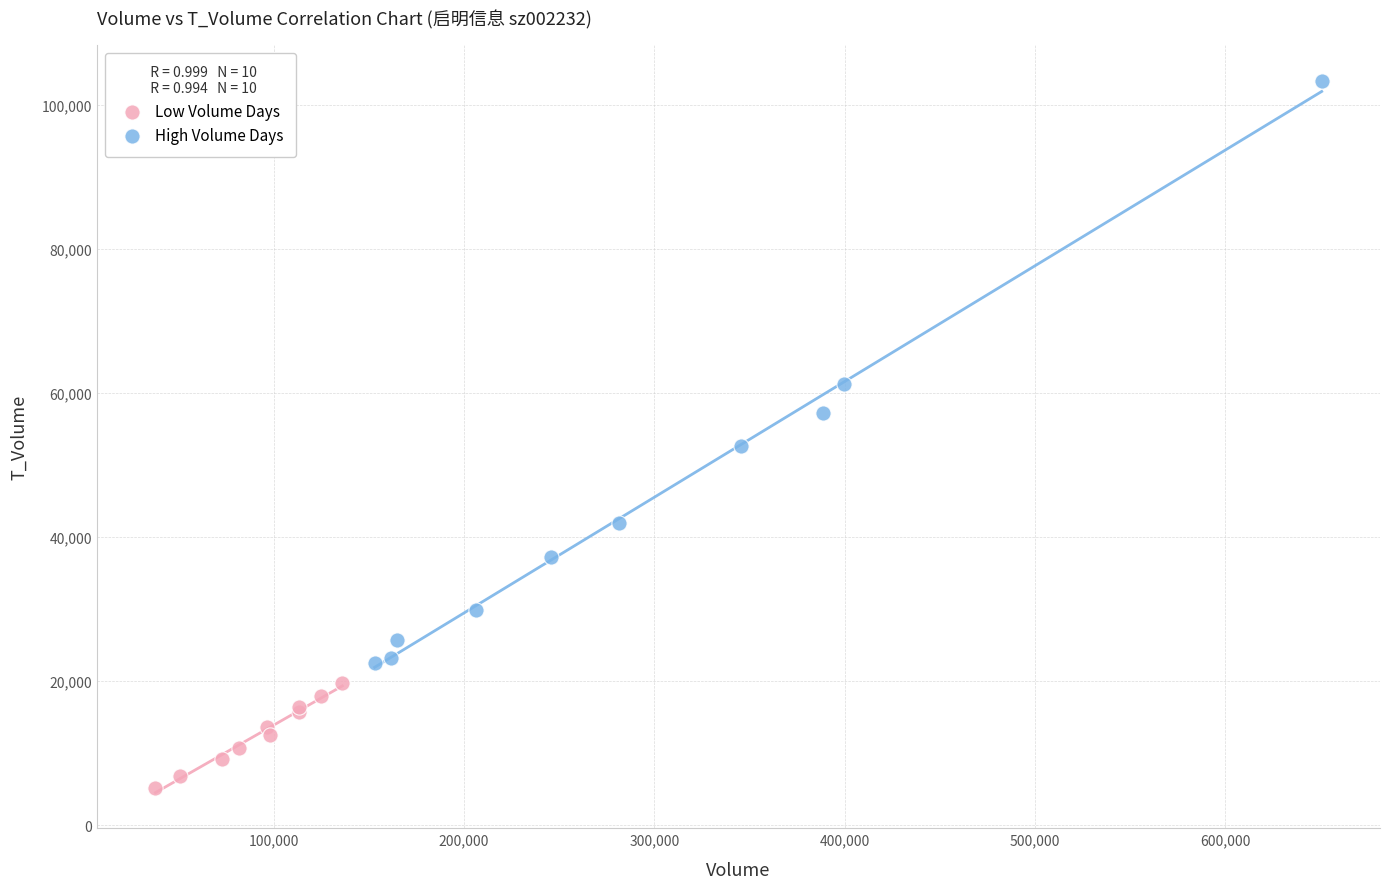

Which series reaches the minimum Y coordinate?

Low Volume Days